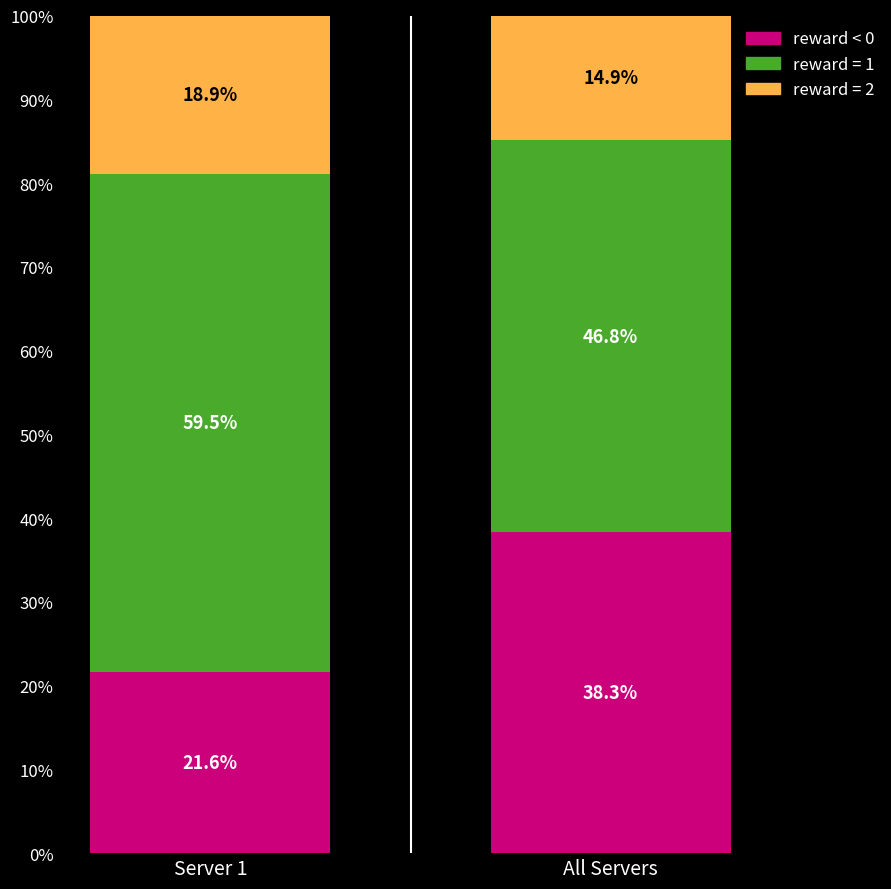

Which category has the lowest value in the reward < 0 series?

Server 1